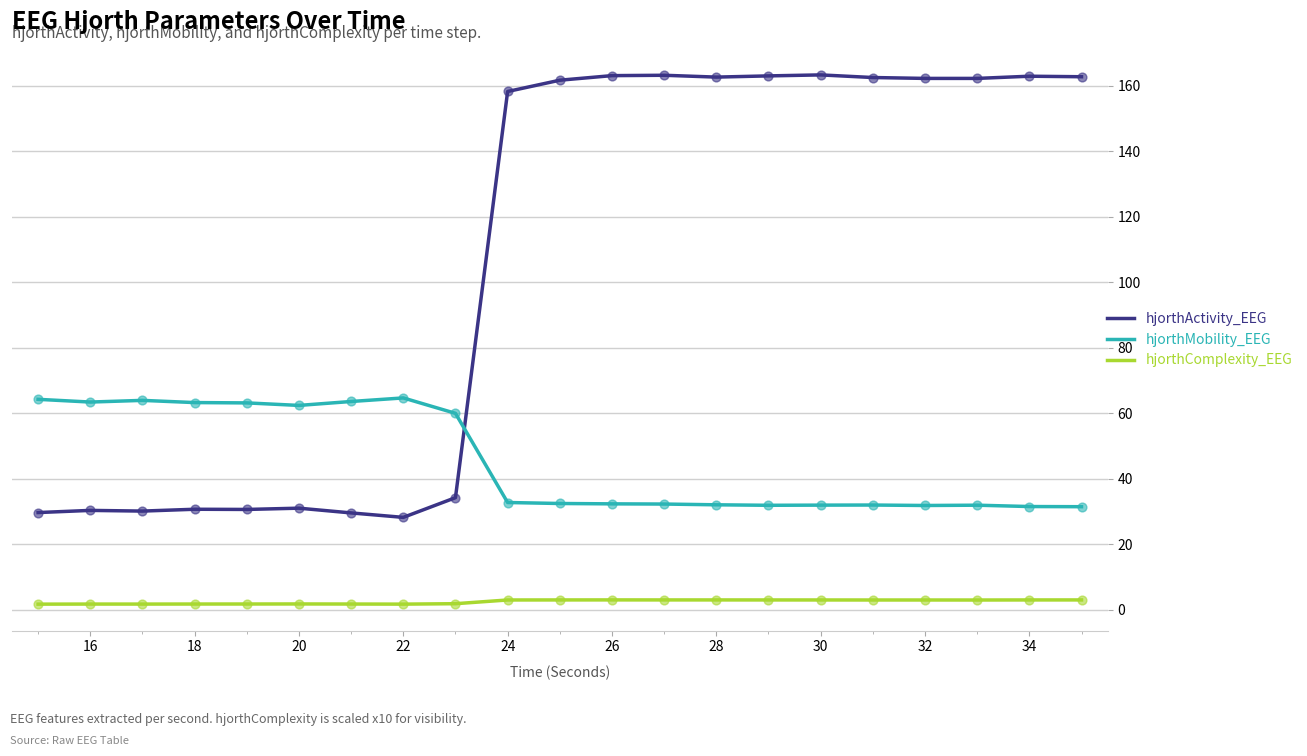

What are all the series names shown in the legend?

hjorthActivity_EEG, hjorthMobility_EEG, hjorthComplexity_EEG